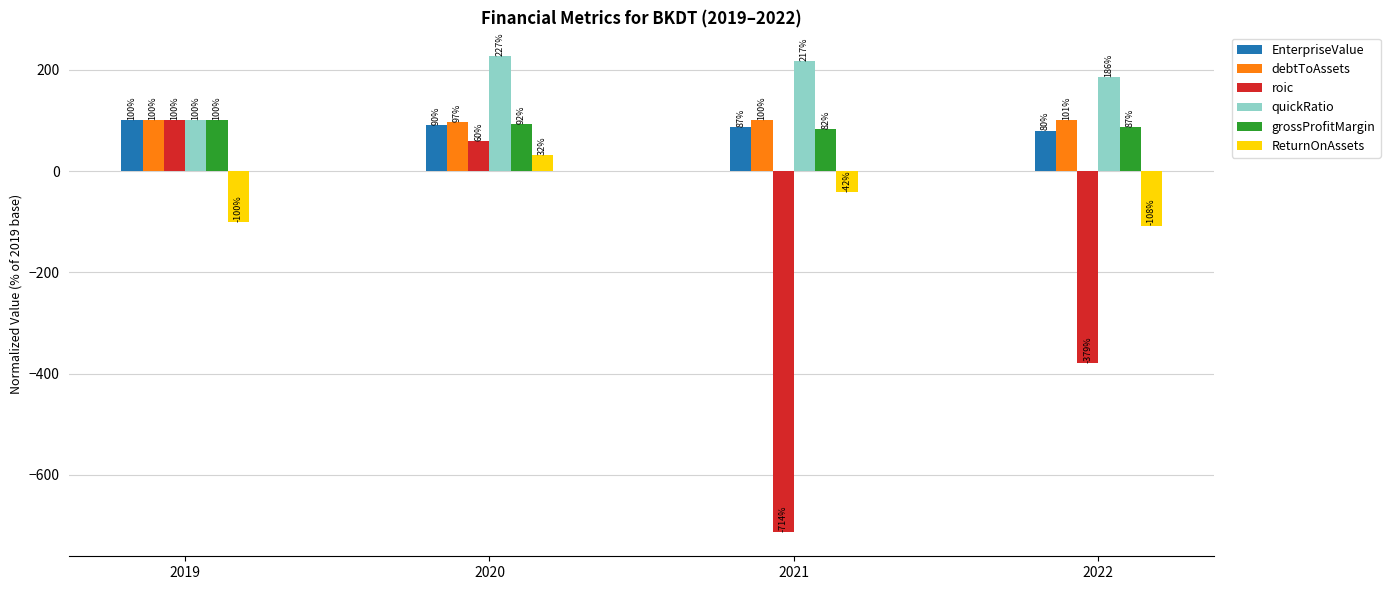

Between 2019 and 2021, which series saw the biggest shift?

roic